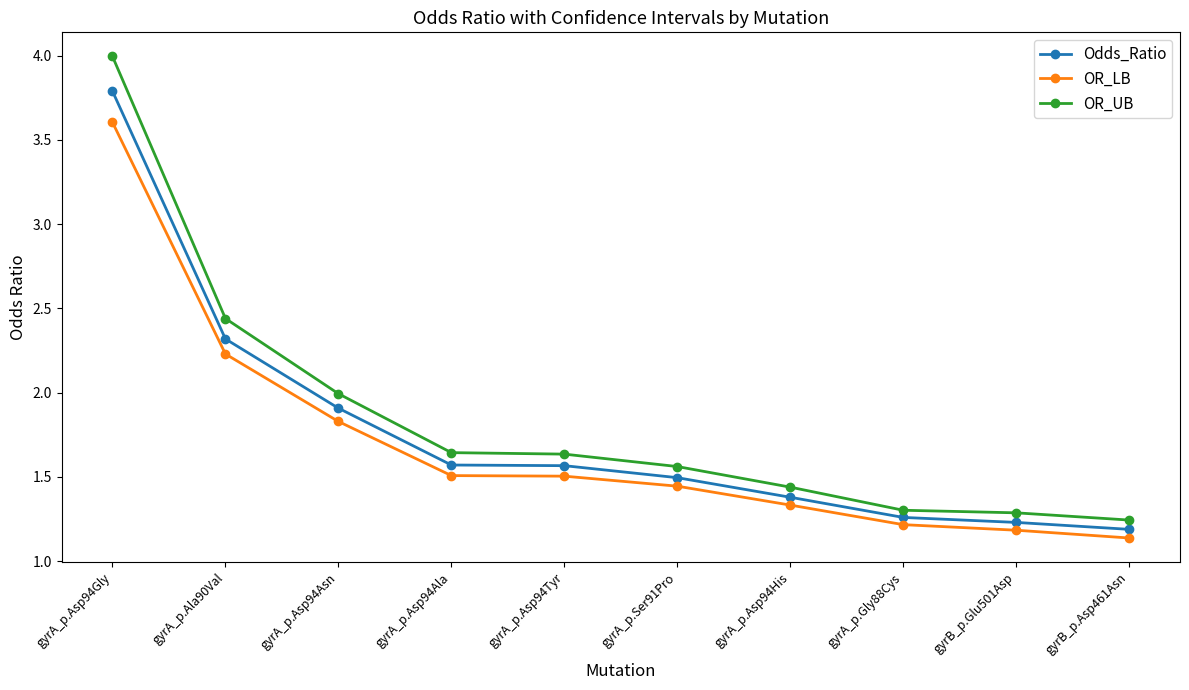

Does the chart display data point markers on the line(s)?

Yes